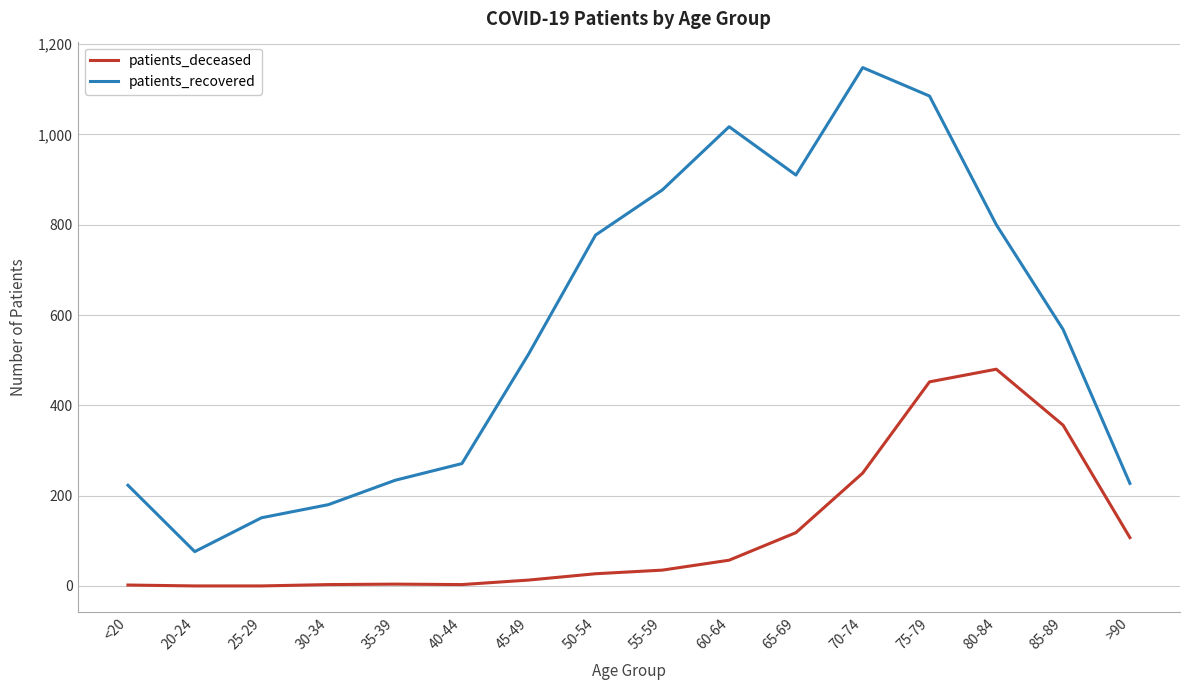

Which series has the widest spread of values?

patients_recovered